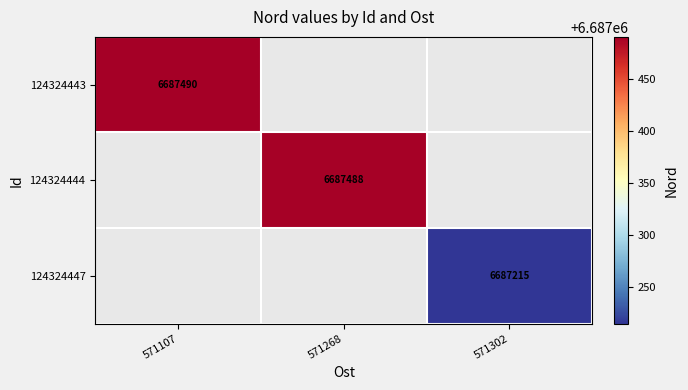

True or false: 124324443 has a value of 8786787 at 571107.

False